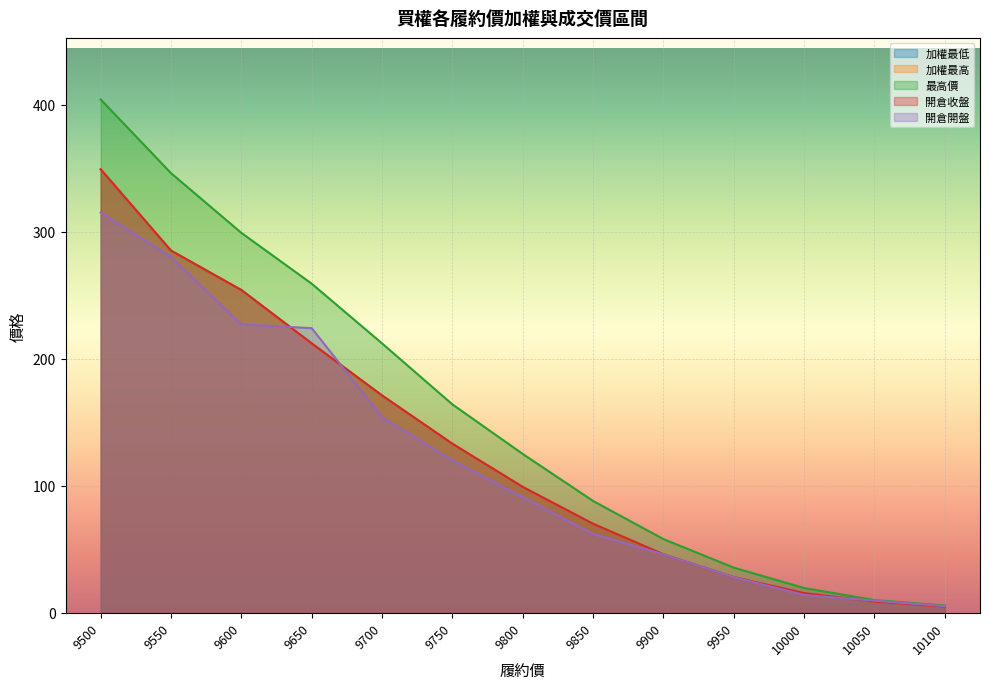

Which series has the largest range (max minus min)?

最高價